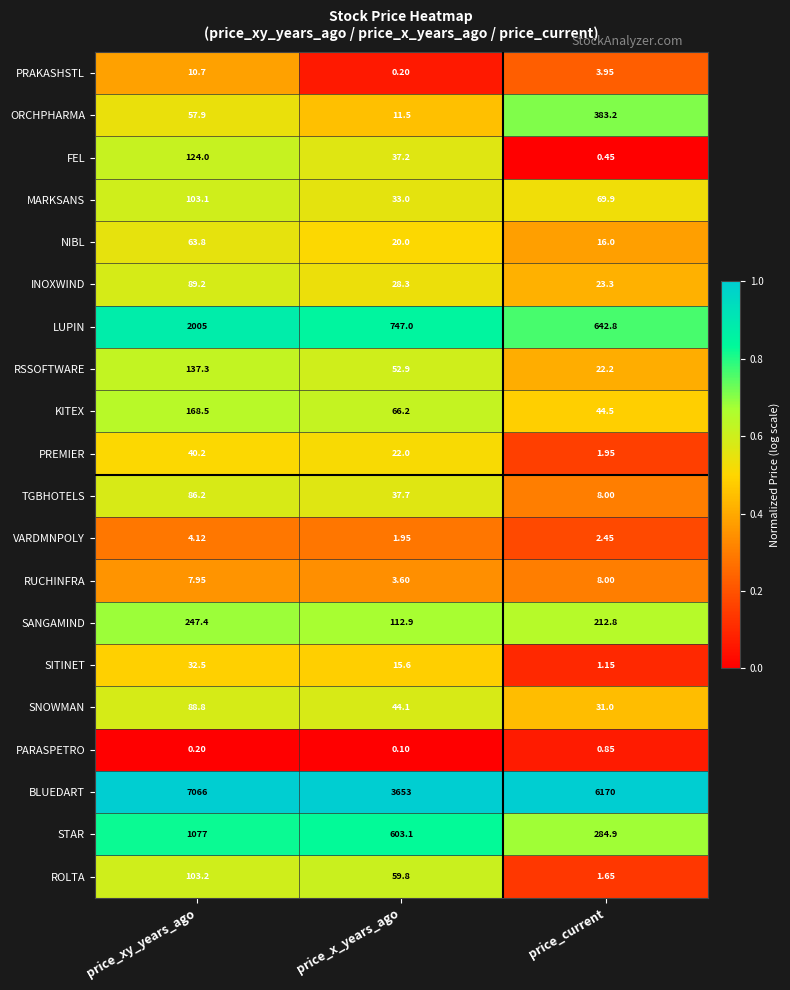

Which series changed the most between price_x_years_ago and price_current?

BLUEDART